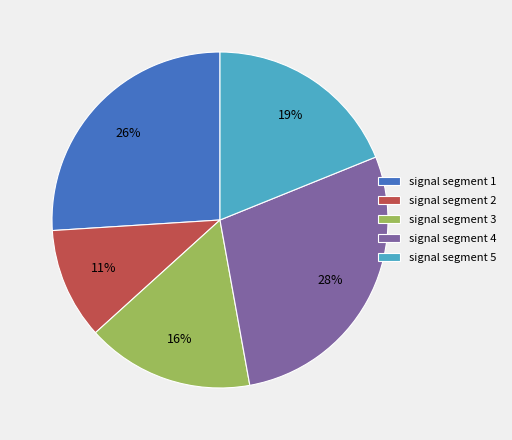

To the nearest percent, what portion does signal segment 3 represent?

16%